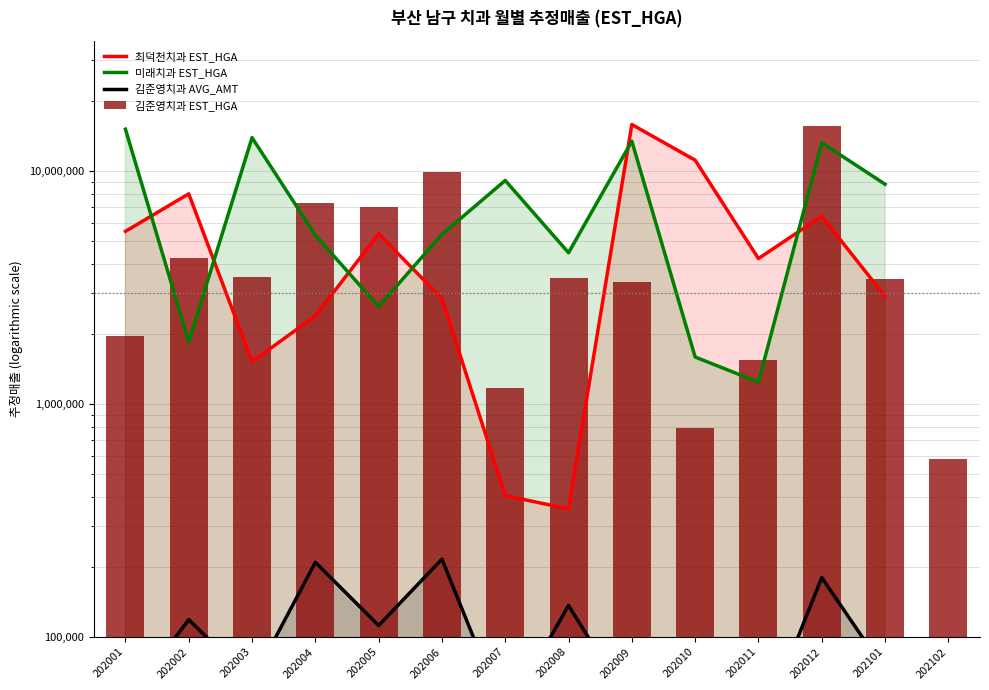

Which label corresponds to the smallest value in the chart?

202010